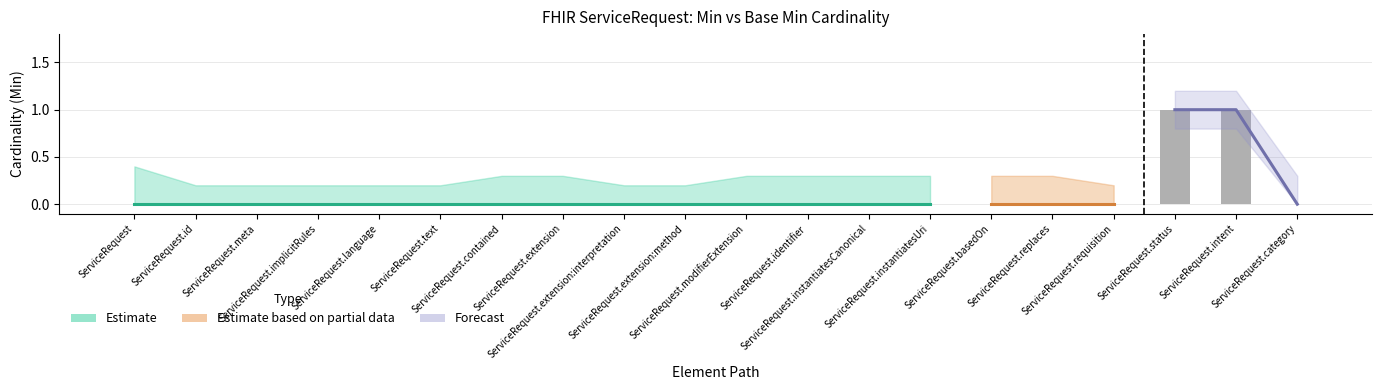

Are the bars horizontal?

No